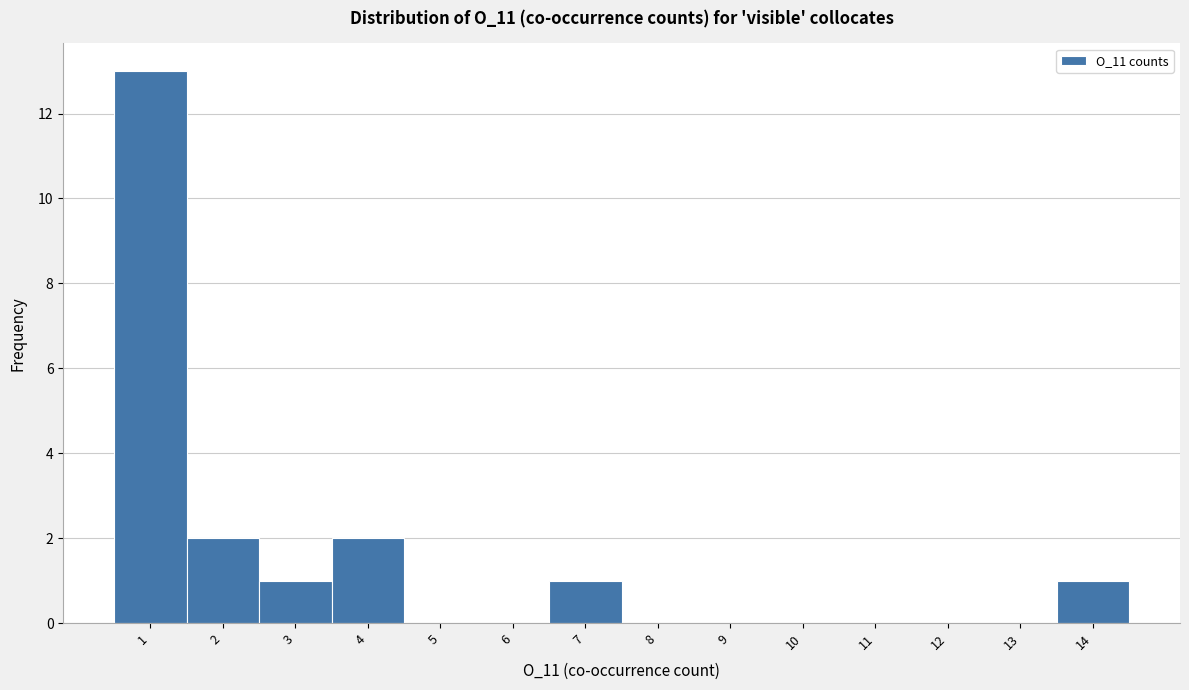

Reading left to right, list every bar in this chart as the range it spans on the x-axis followed by its height. The values are not printed on the chart, so give them approximately, as read against the axis.

0.5 to 1.5: 13
1.5 to 2.5: 2
2.5 to 3.5: 1
3.5 to 4.5: 2
4.5 to 5.5: 0
5.5 to 6.5: 0
6.5 to 7.5: 1
7.5 to 8.5: 0
8.5 to 9.5: 0
9.5 to 10.5: 0
10.5 to 11.5: 0
11.5 to 12.5: 0
12.5 to 13.5: 0
13.5 to 14.5: 1